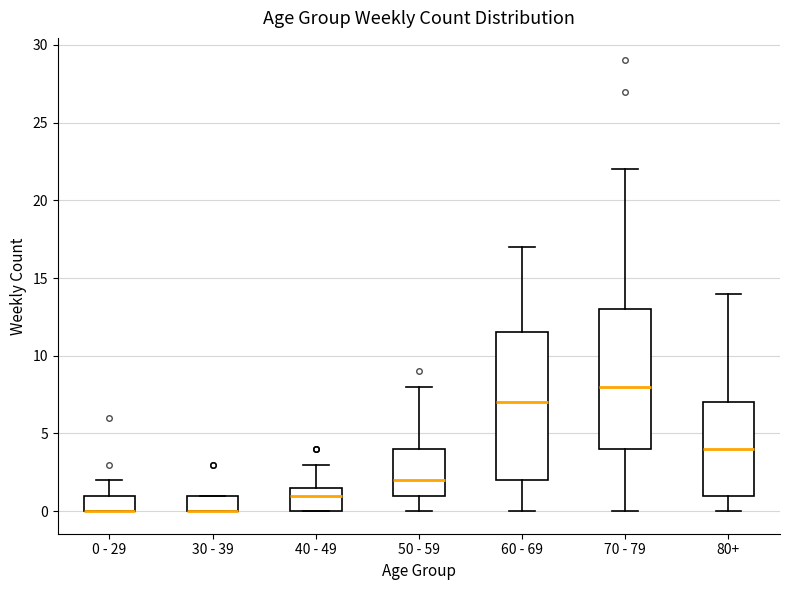

Where does the lower whisker of the box for 50 - 59 end on the y-axis? The values are not printed on the chart, so give them approximately, as read against the axis.

0.0